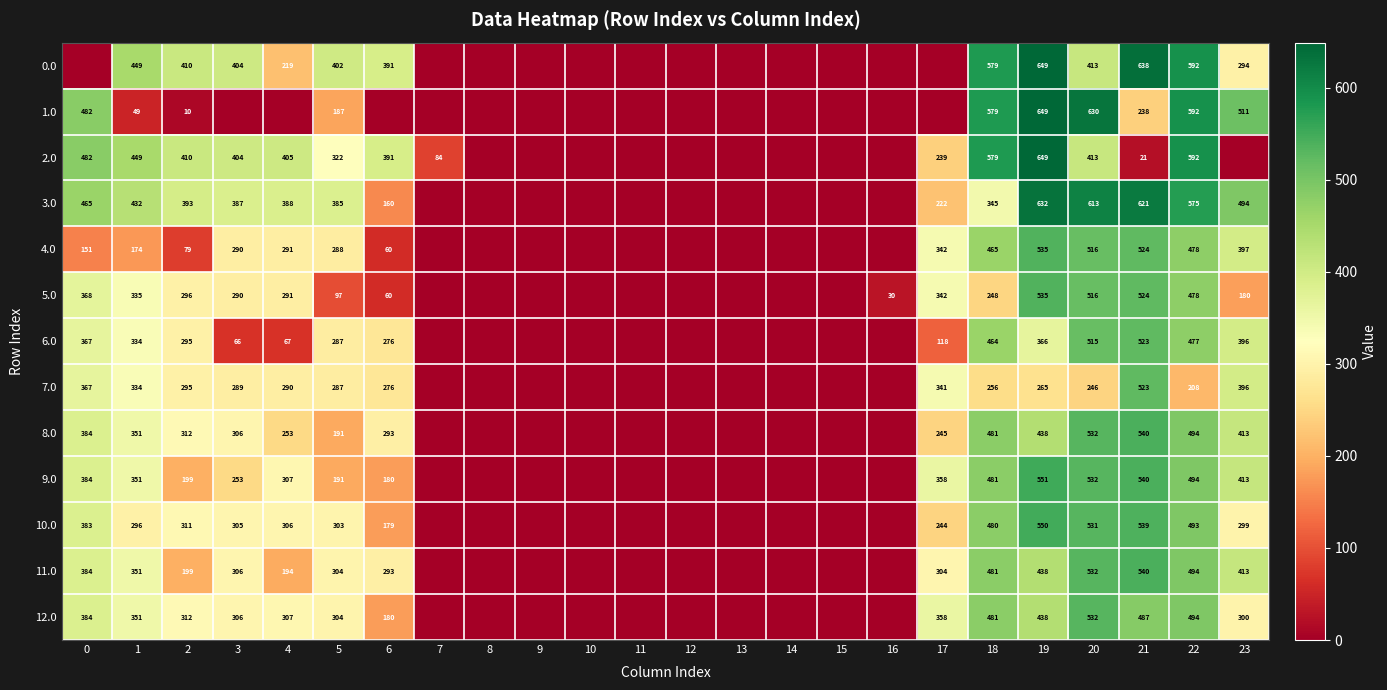

What is the difference between the highest and lowest values at 2?

400